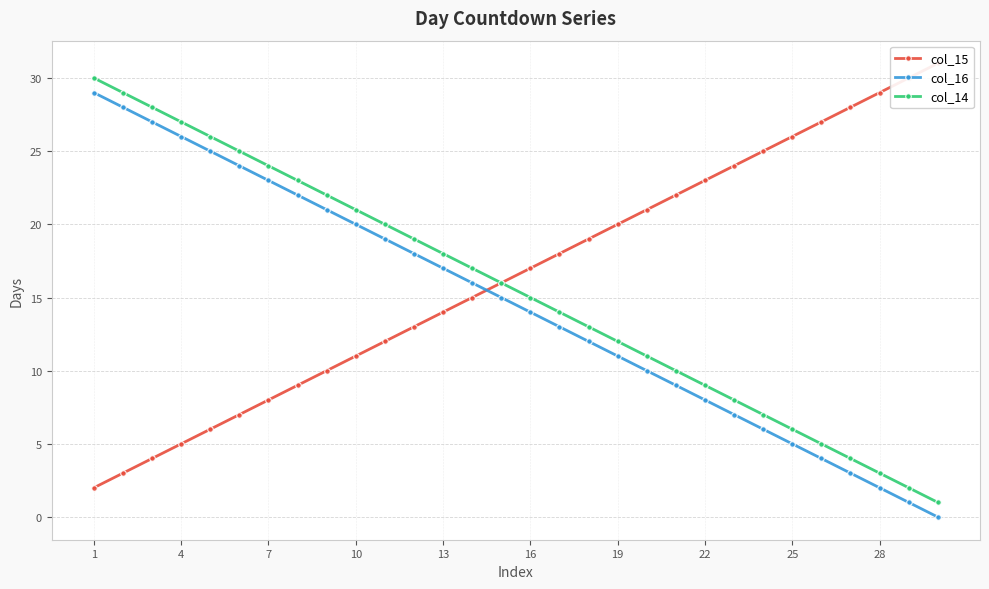

True or false: col_14 and col_16 cross at least once.

False